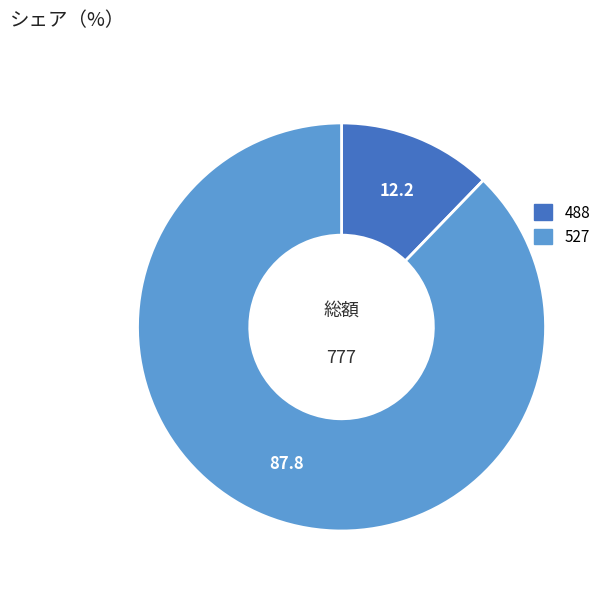

Which category has the smallest portion of the pie?

488